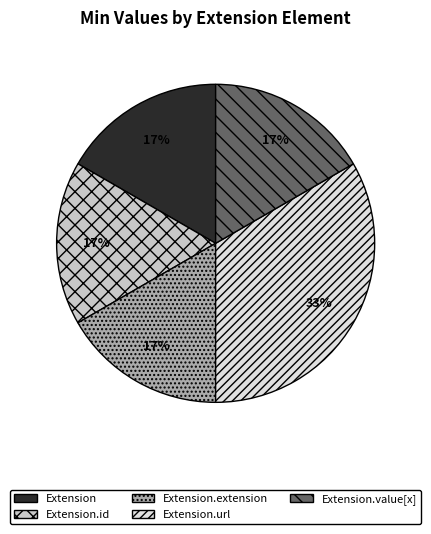

Approximately how many times larger is the value at Extension.value[x] compared to Extension?

1.0